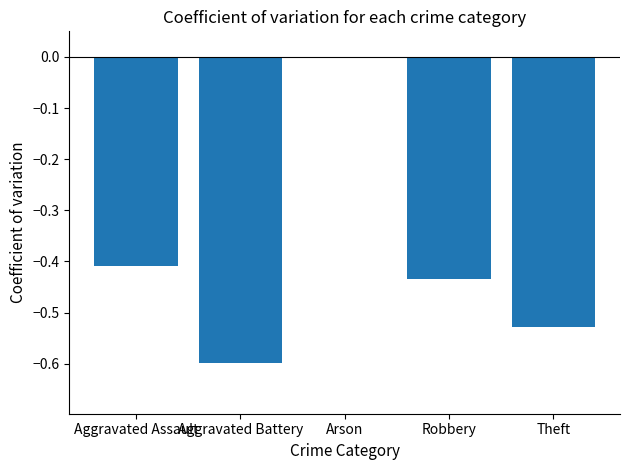

True or false: the data shows -0.2 at Aggravated Assault.

False